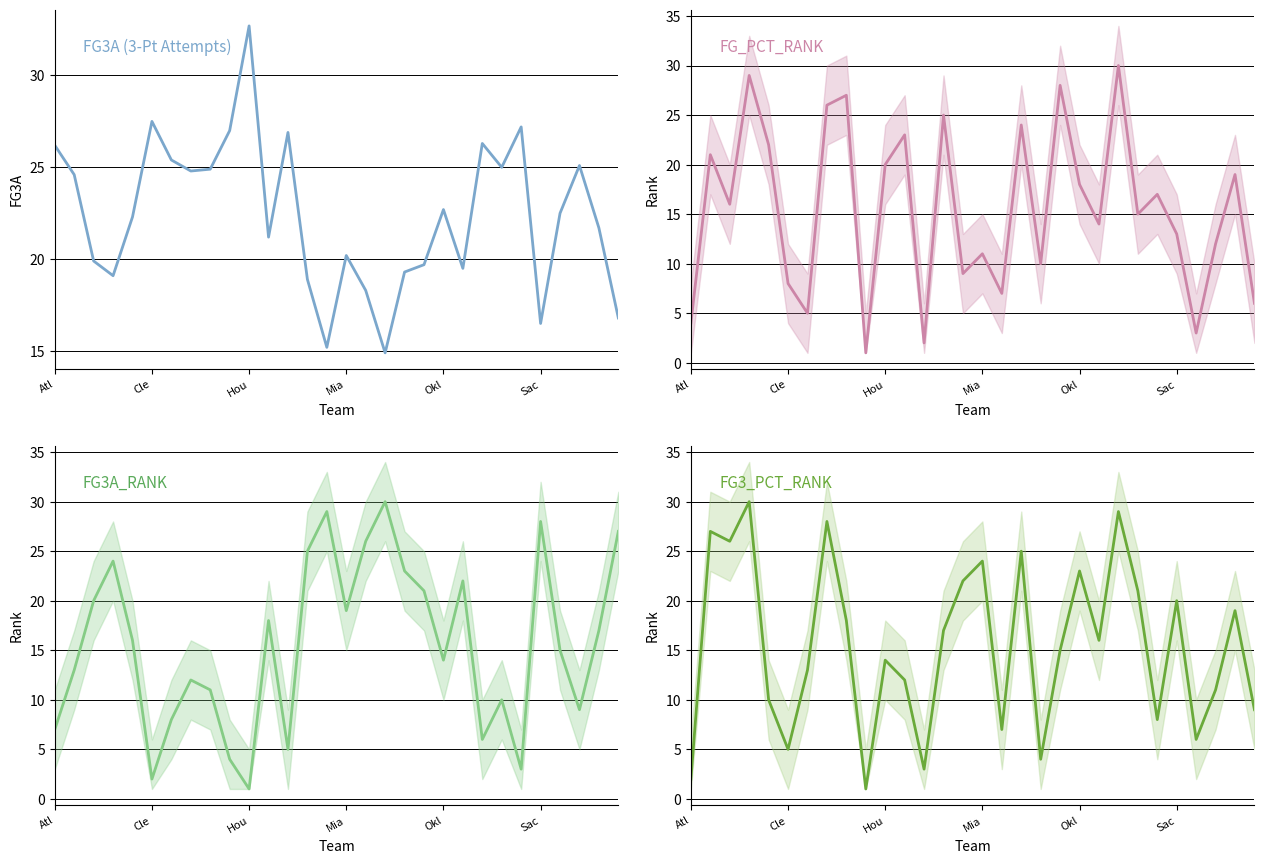

Does the chart have visible grid lines?

Yes